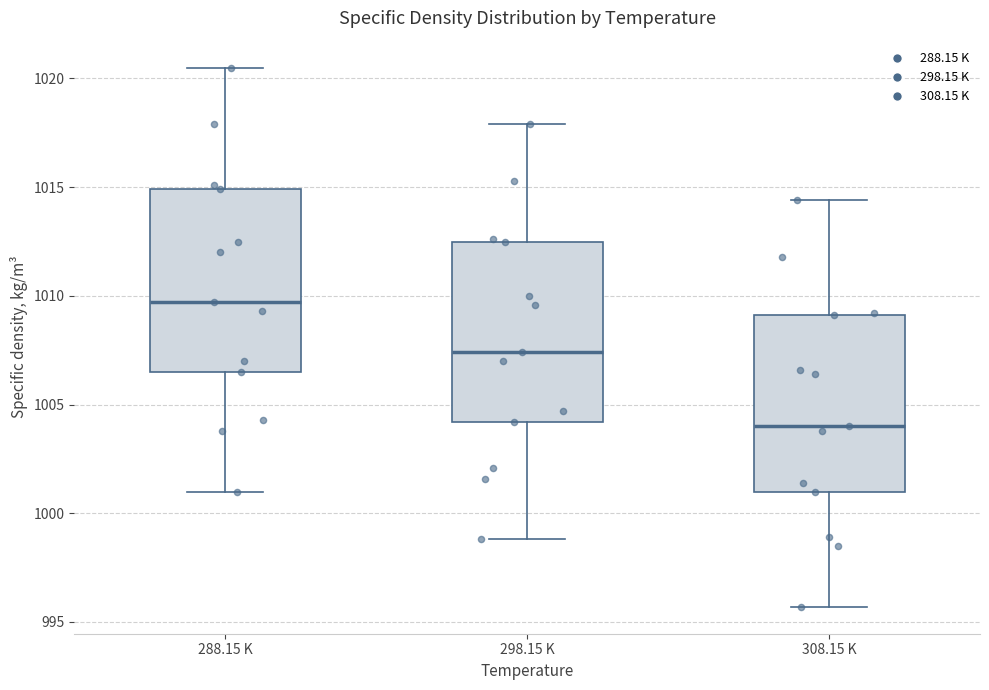

Reading left to right, read every box against the y-axis: the position of its median line, the range the box covers, and the ends of its whiskers. The values are not printed on the chart, so give them approximately, as read against the axis.

288.15 K: median 1009.5, box 1006.5 to 1015.0, whiskers 1001.0 to 1020.5
298.15 K: median 1007.5, box 1004.0 to 1012.5, whiskers 999.0 to 1018.0
308.15 K: median 1004.0, box 1001.0 to 1009.0, whiskers 995.5 to 1014.5